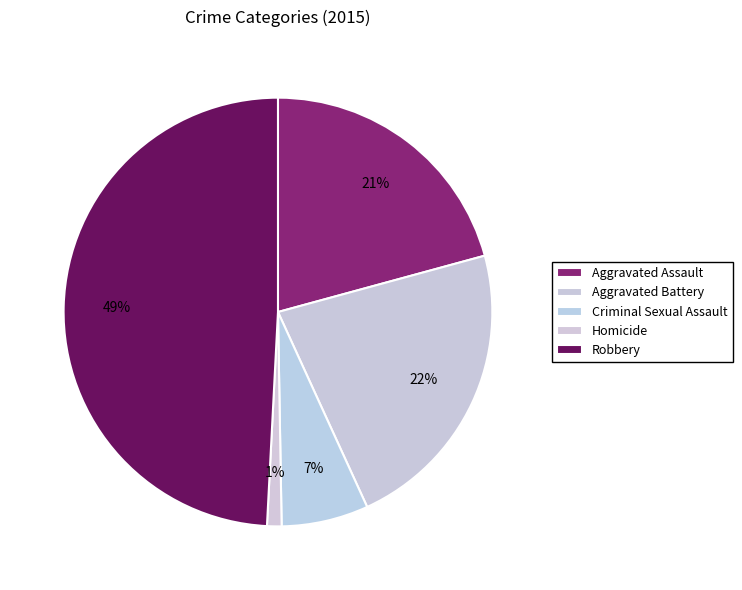

Is there a majority slice in this chart?

No